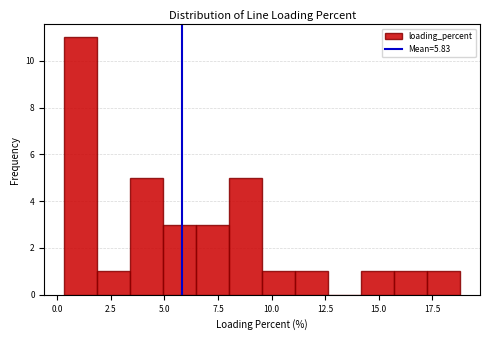

Around what value on the x-axis is the tallest bar? Give the approximate position of its centre, as read against the axis.

1.0